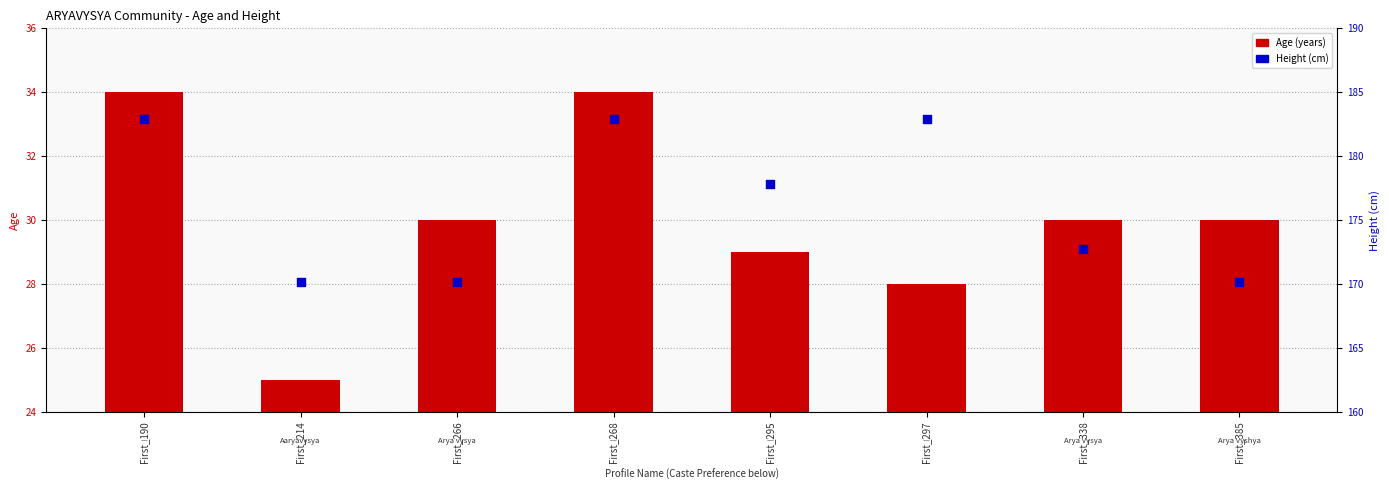

Is the value of Age at First_266 greater than the value of Height (cm) at First_266?

No